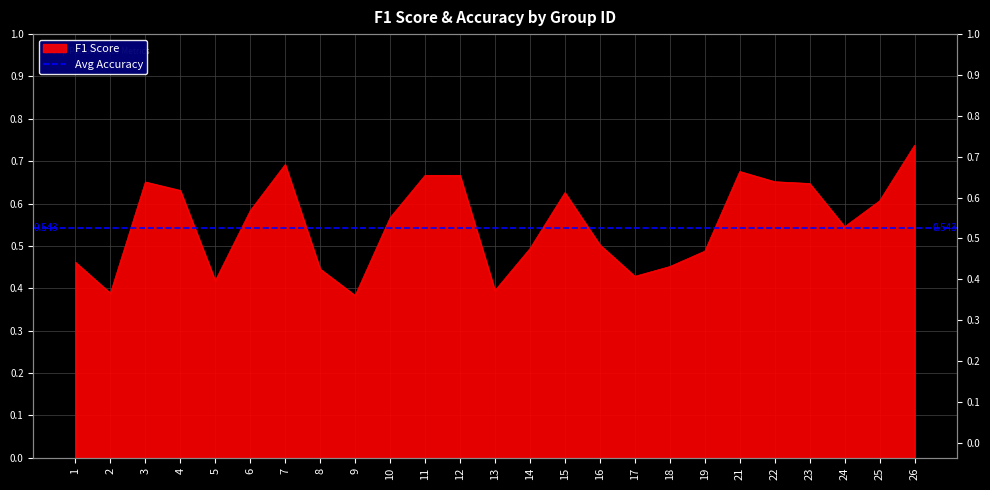

Which category has the highest value across all series?

26